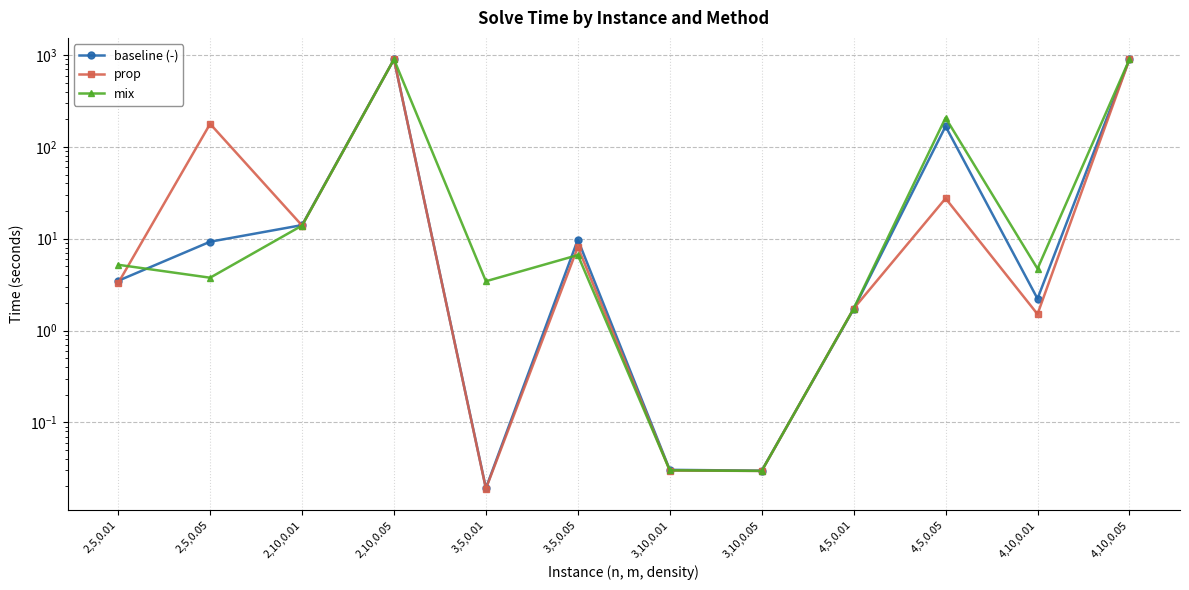

List the series in order of their peak value, highest first.

prop, mix, baseline (-)